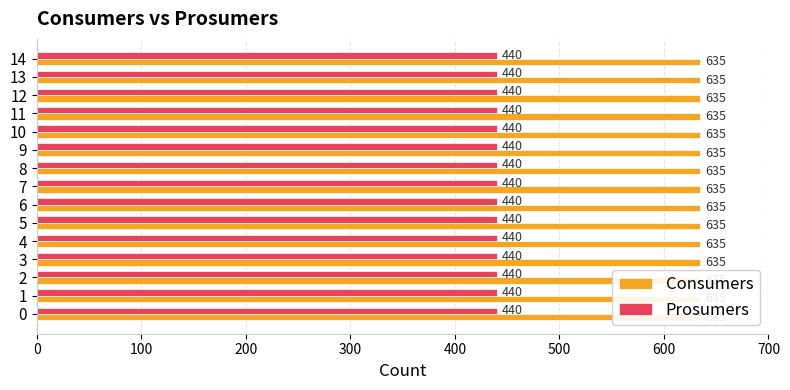

The Prosumers series shows 440 at 2. True or false?

True